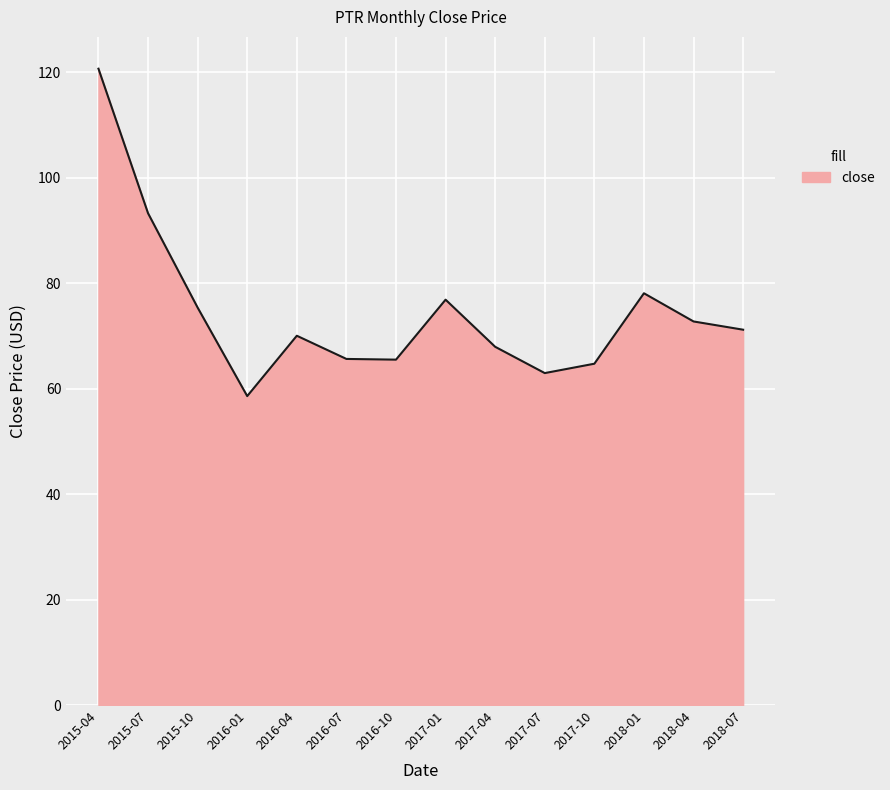

True or false: the data shows 67.9 at 2017-04.

True